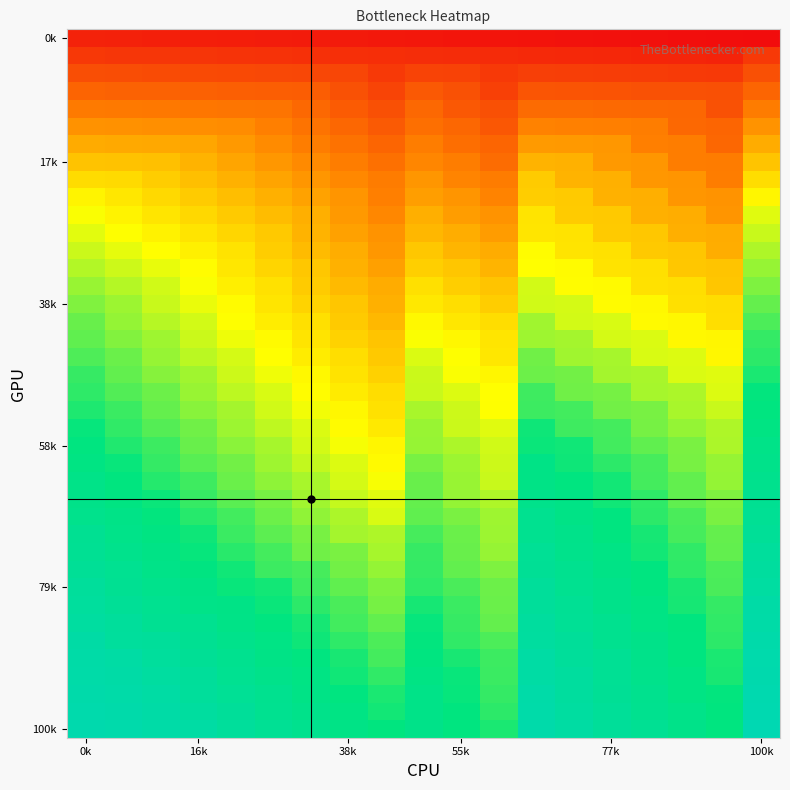

How many data points does each series have?

19